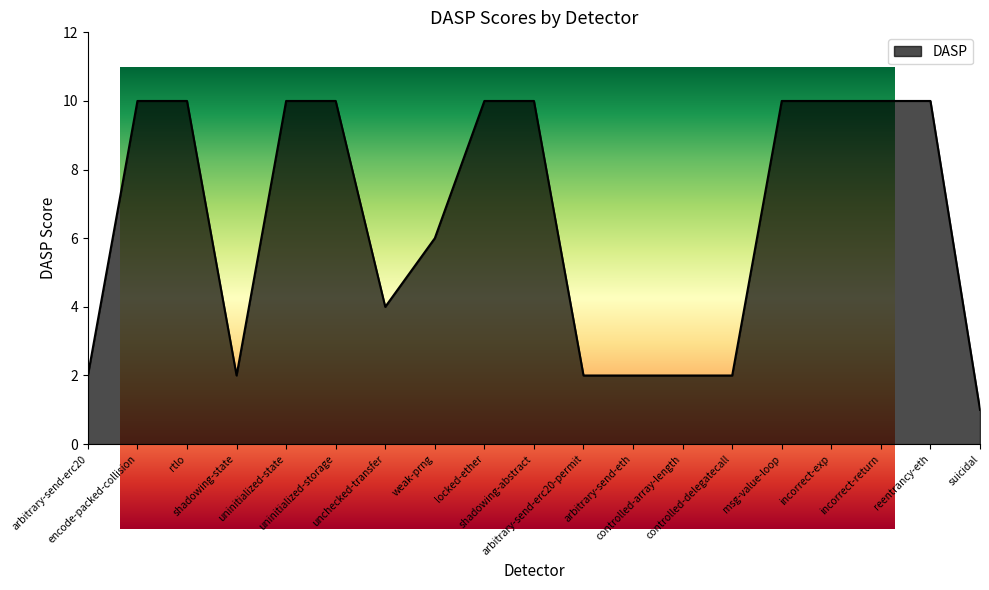

Reading left to right, transcribe all the data shown in this chart.

2	10	10	2	10	10	4	6	10	10	2	2	2	2	10	10	10	10	1